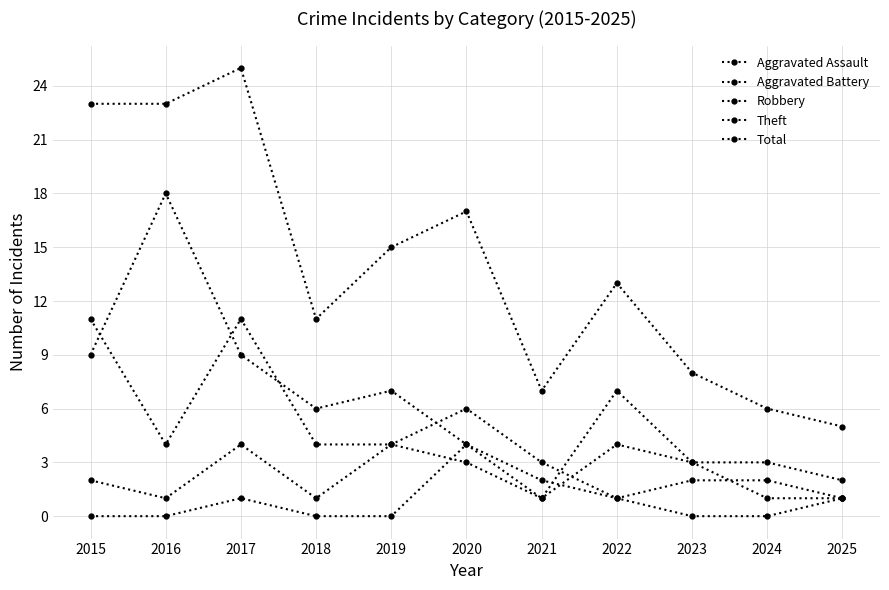

Is it true that Robbery equals 4 at 2018?

True